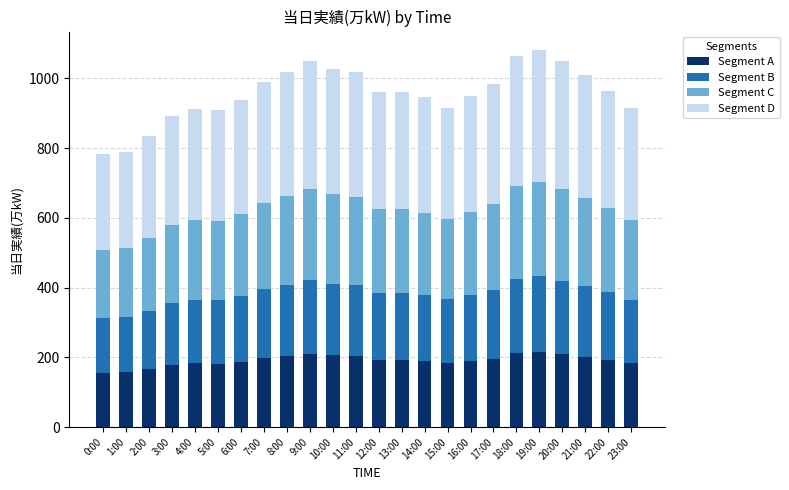

The Segment A series shows 196.6 at 17:00. True or false?

True